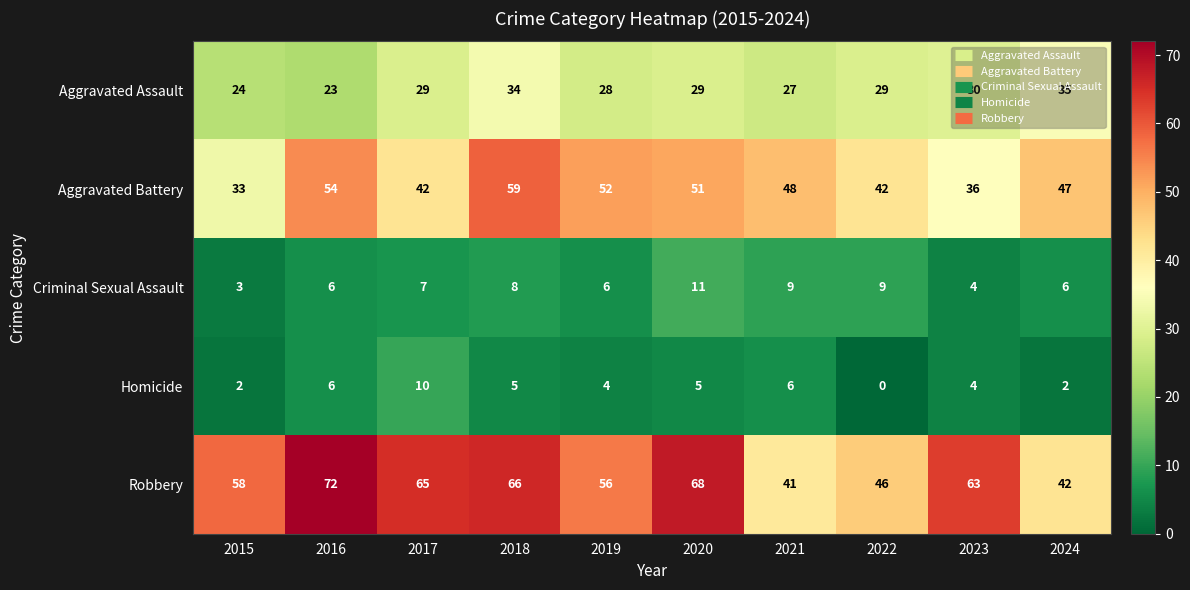

Rank the series at 2019 from lowest to highest value.

Homicide, Criminal Sexual Assault, Aggravated Assault, Aggravated Battery, Robbery